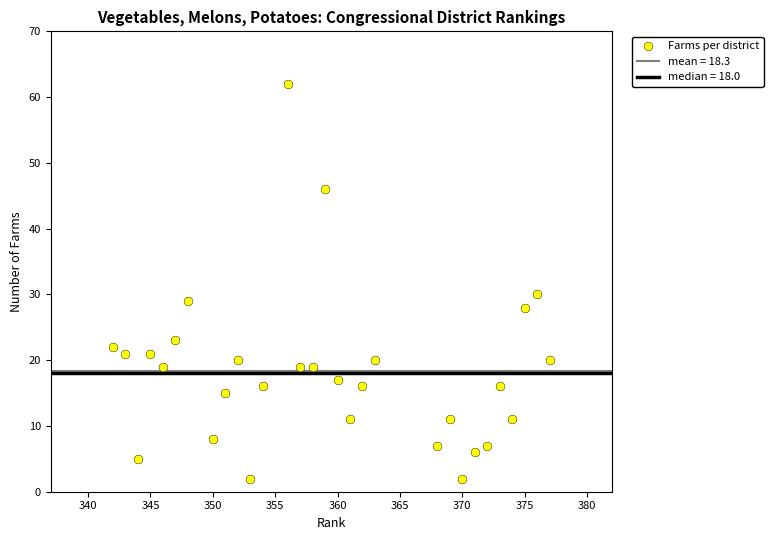

What Y value in the scatter plot is closest to 32?

30